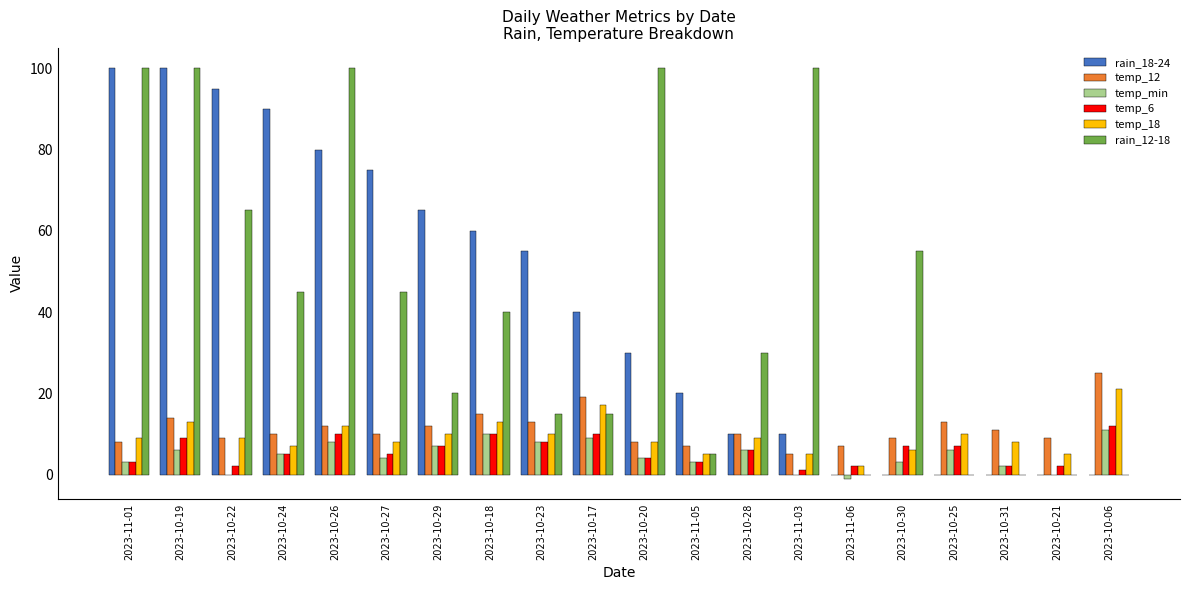

Are the bars grouped side by side (vs. stacked)?

Yes